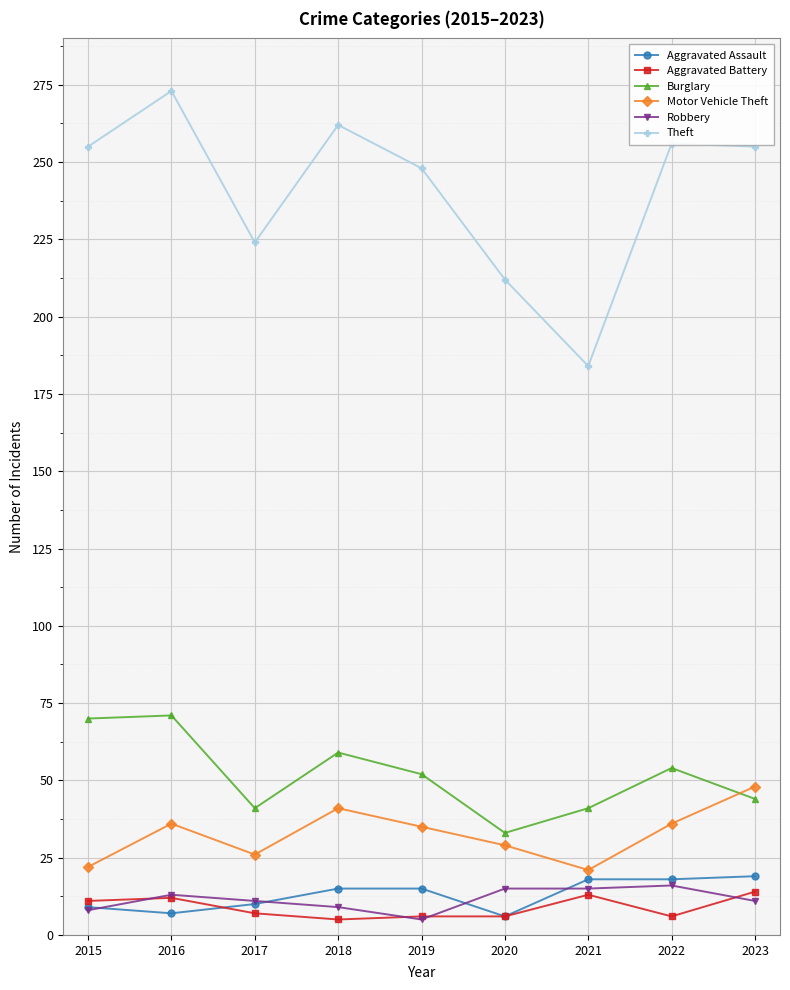

What is the highest value of the Aggravated Assault series?

19